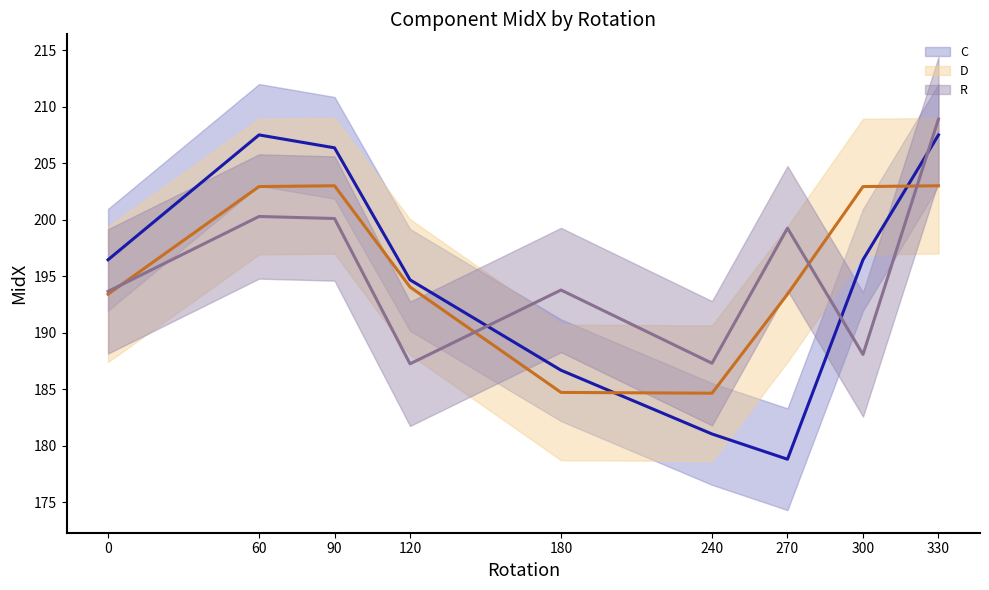

At which category is the sum across all series the highest?

330